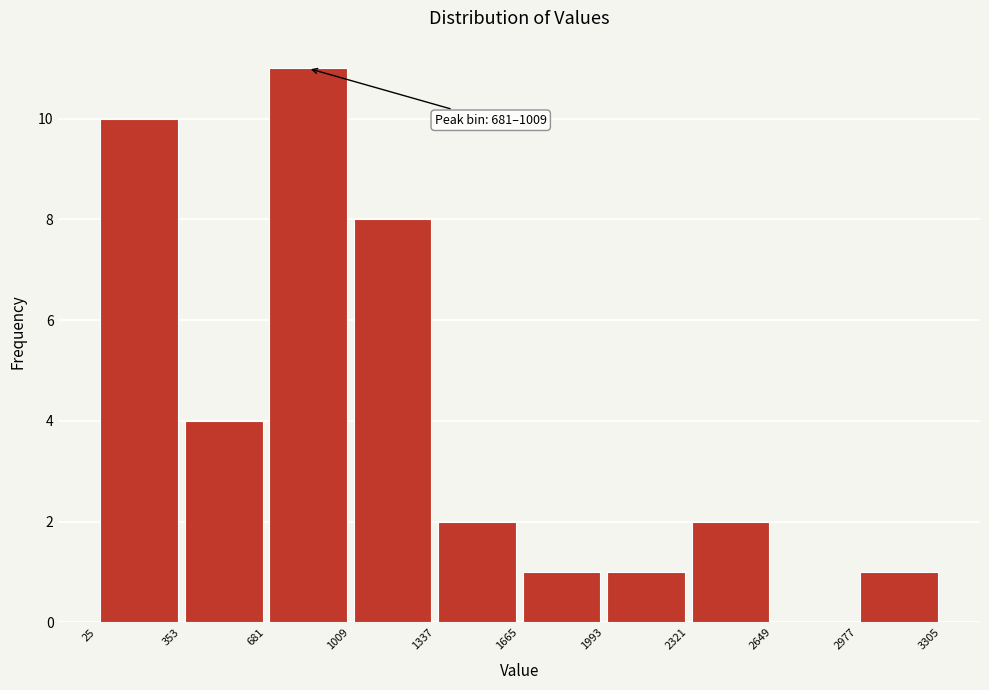

Over which range of the x-axis is the bar tallest?

681 to 1009